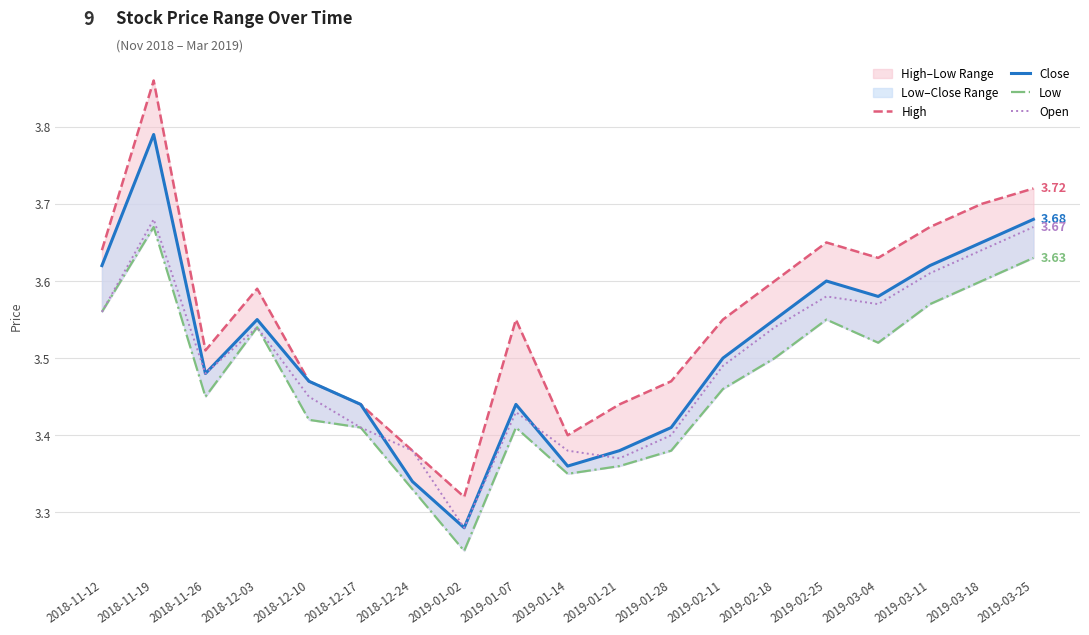

True or false: Low and High cross at least once.

False